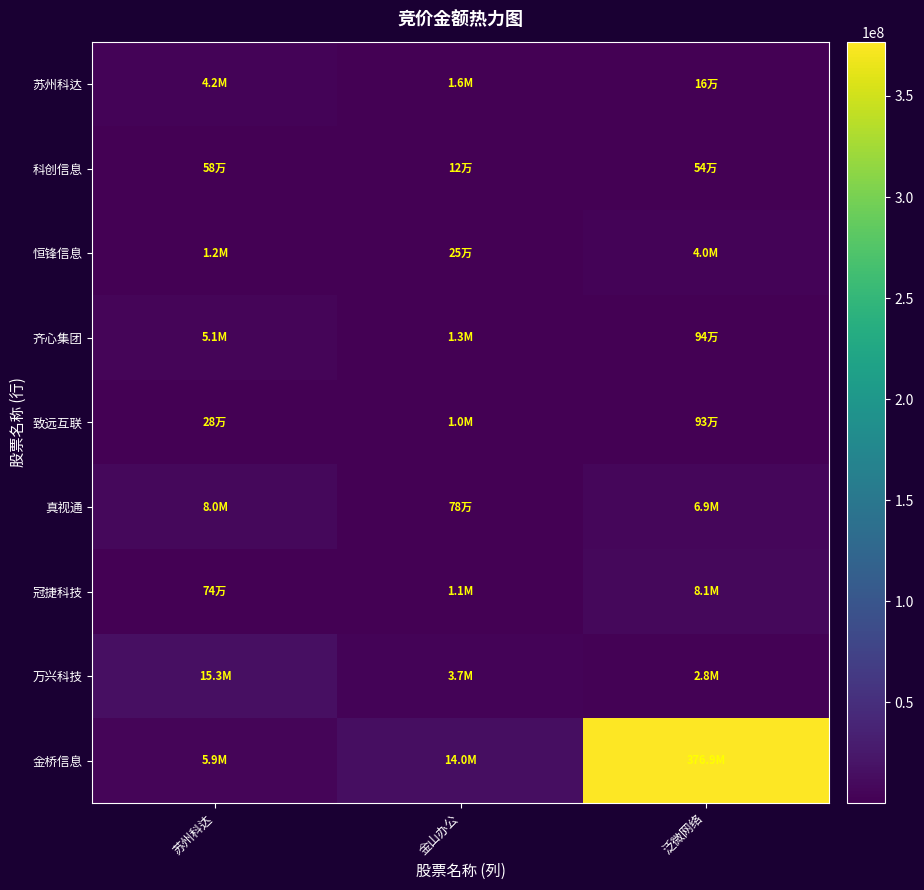

How many series are shown in this chart?

9